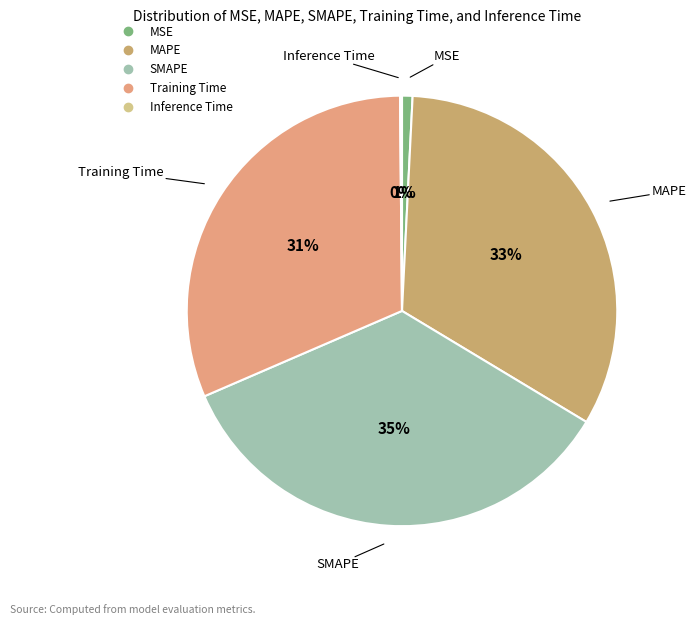

Is the sum of Training Time and SMAPE greater than half?

Yes